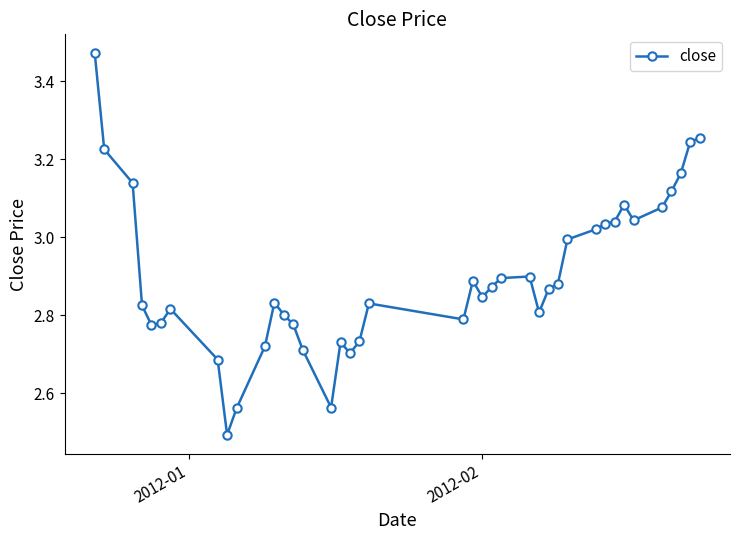

What is the sum of all values?

116.0